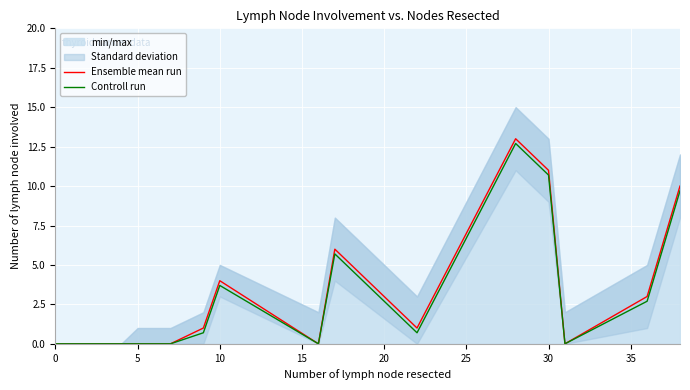

What is the difference between the maximum and minimum values in the Controll run series?

12.7